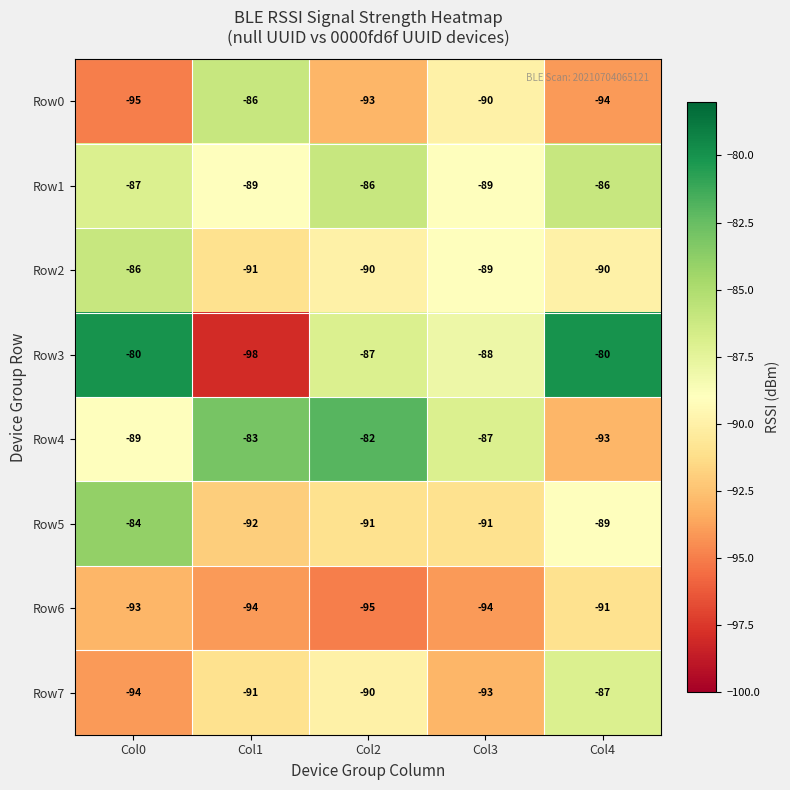

What is the maximum value shown in the chart?

-80